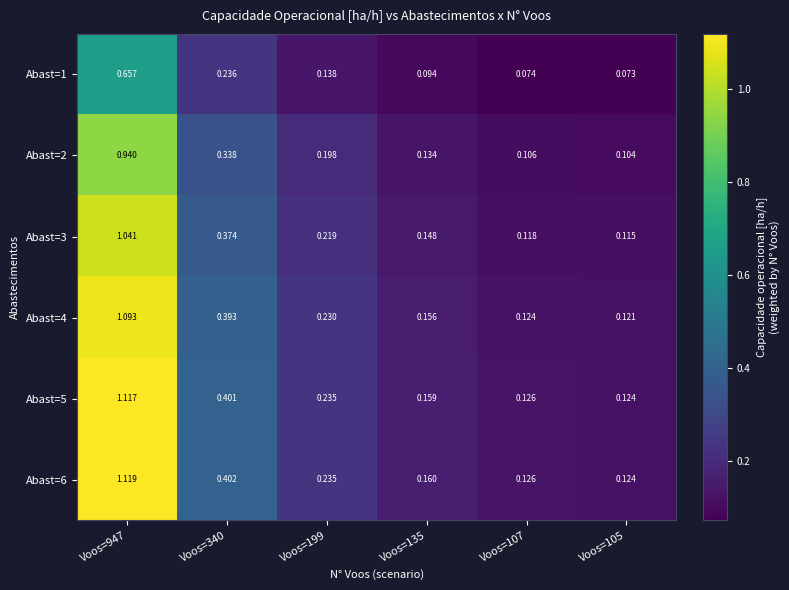

Which series has the widest spread of values?

Abast=6